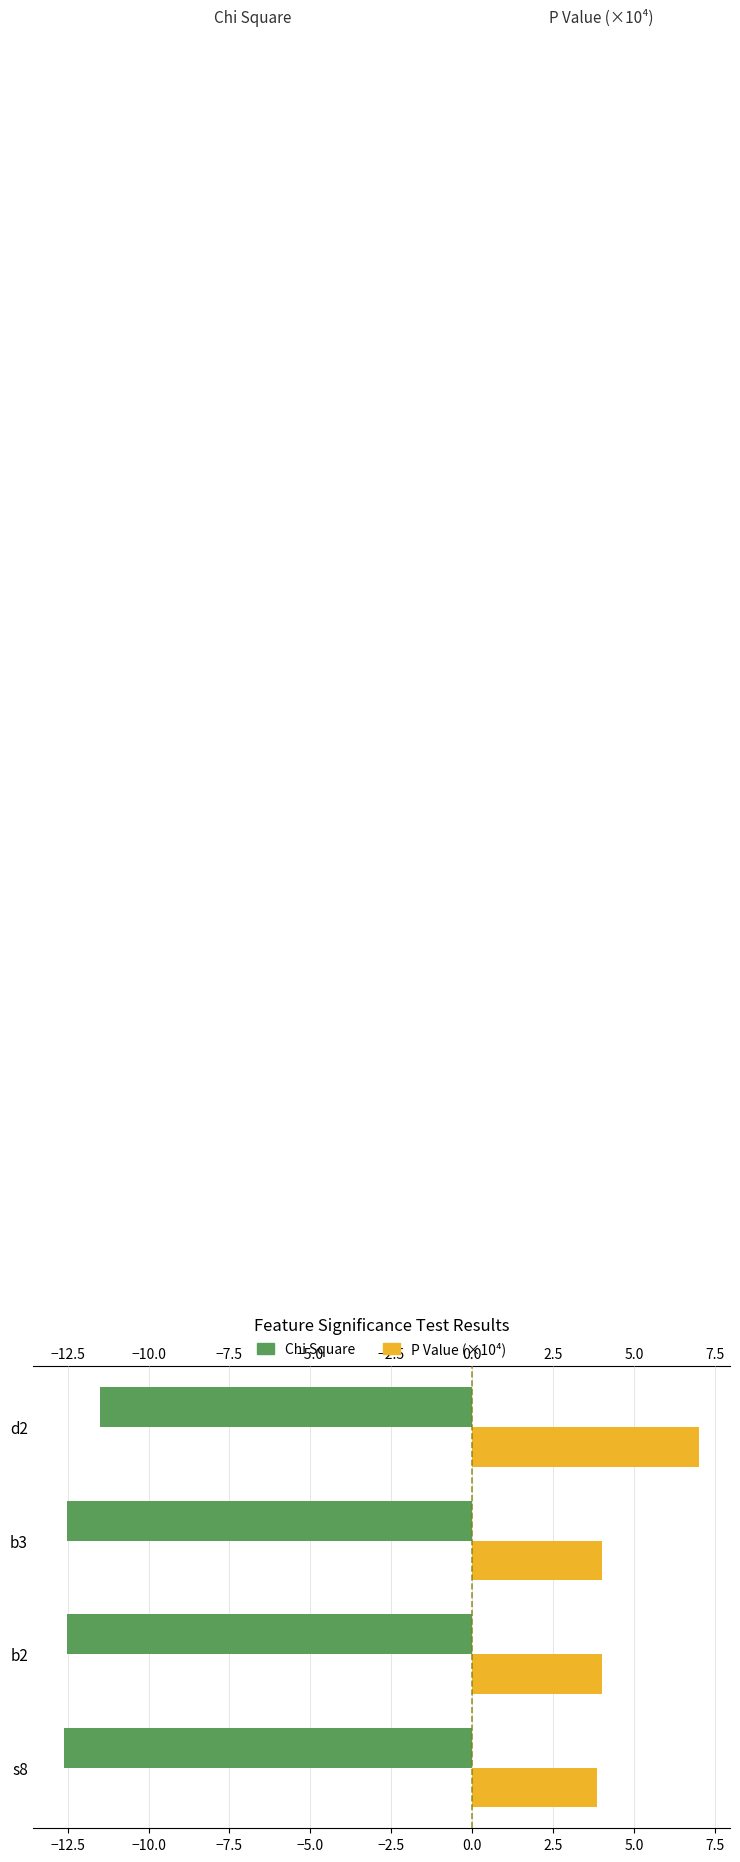

True or false: P Value (×10⁴) has a value of 4.0 at b3.

True